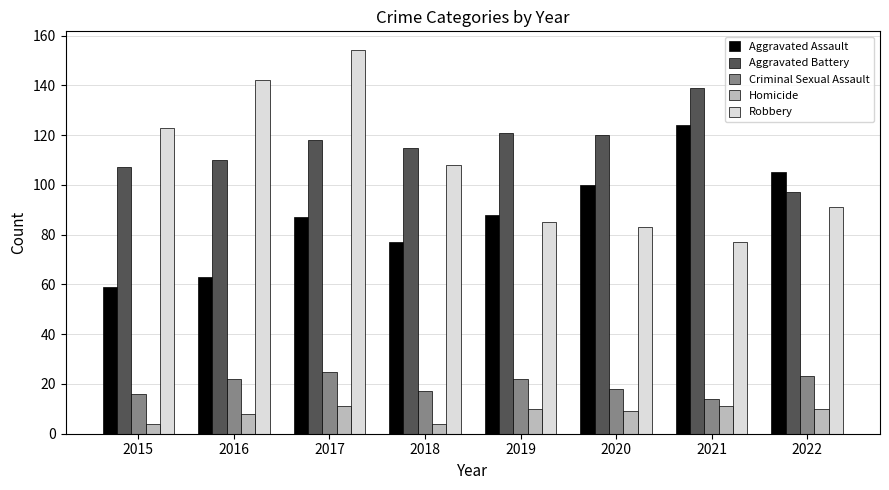

At which label does Robbery first exceed 108?

2015